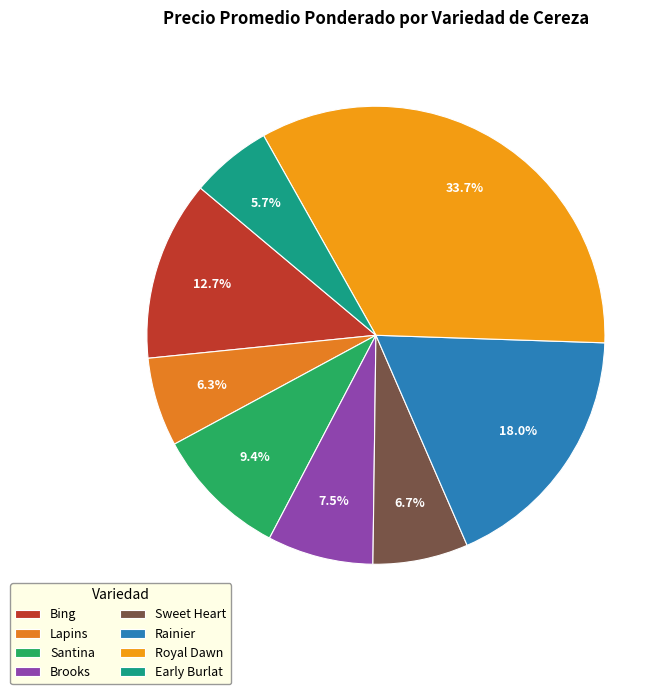

How many slices are in this pie chart?

8